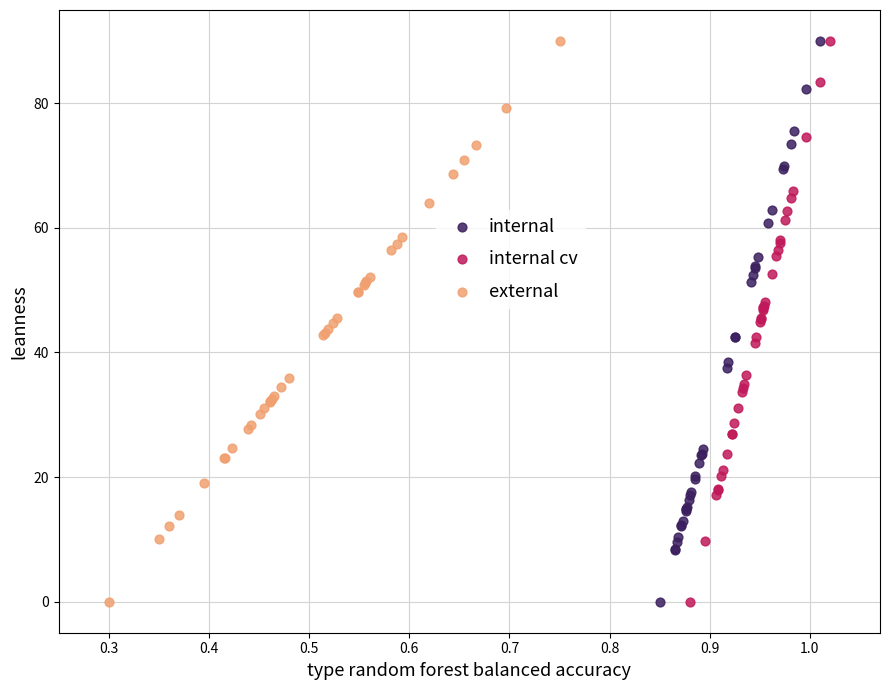

What are all the series names shown in the legend?

internal, internal cv, external